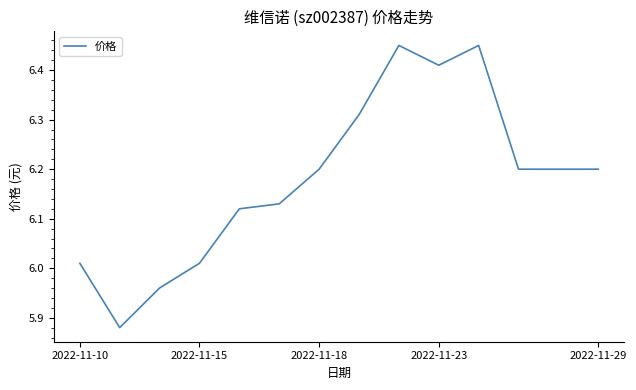

What is the difference between the maximum and minimum values?

0.6